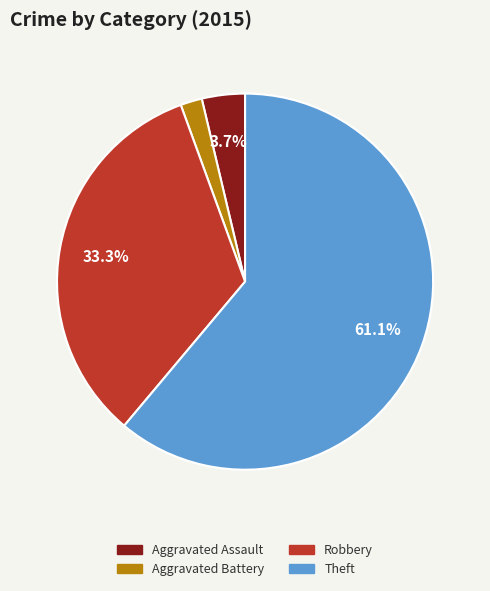

How many segments does this pie chart have?

4